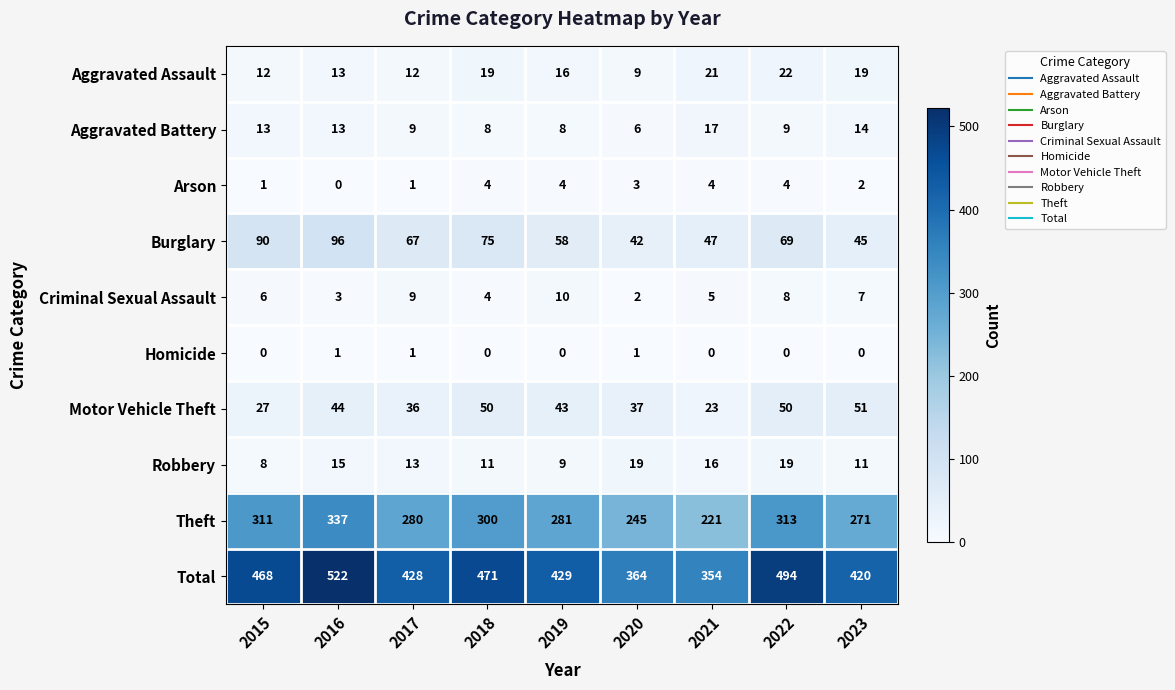

Is it true that Motor Vehicle Theft equals 27 at 2015?

True